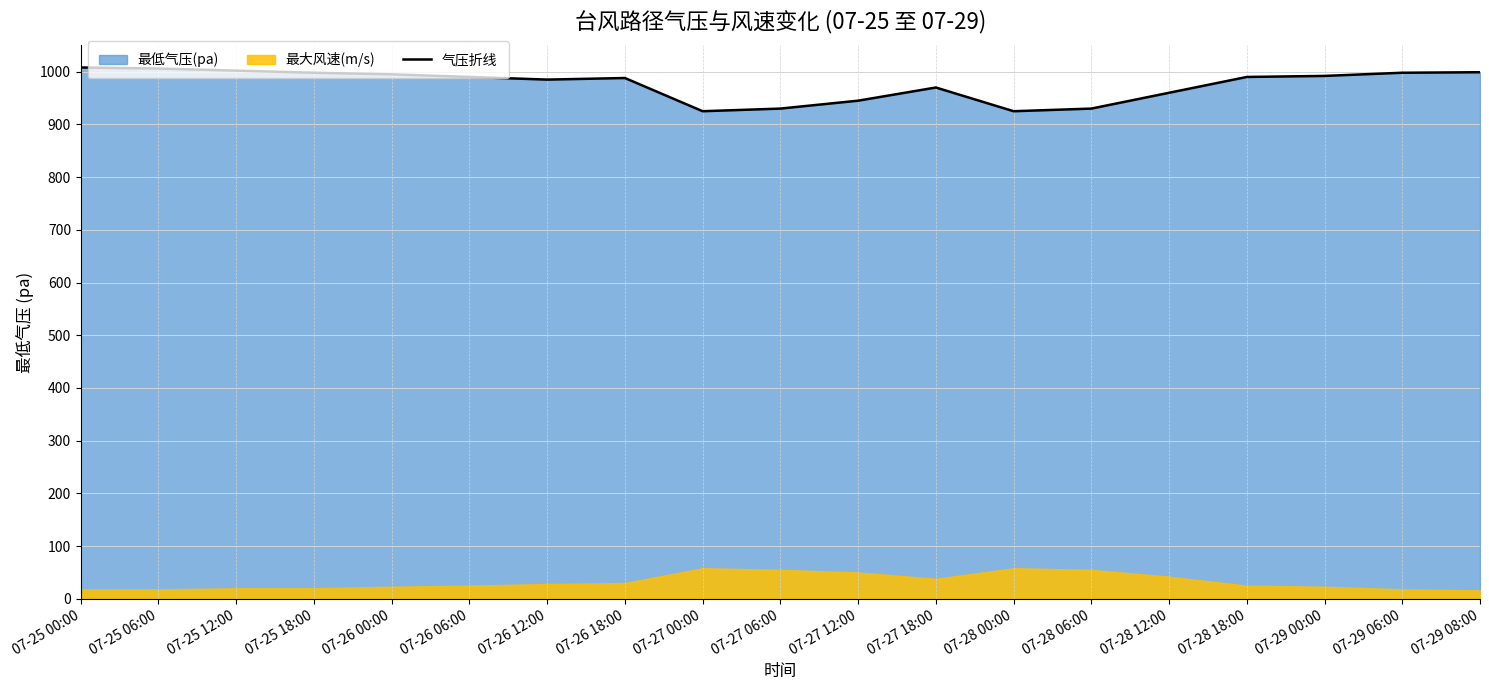

What is the ratio of the value at 07-25 12:00 to the value at 07-27 18:00?

1.0